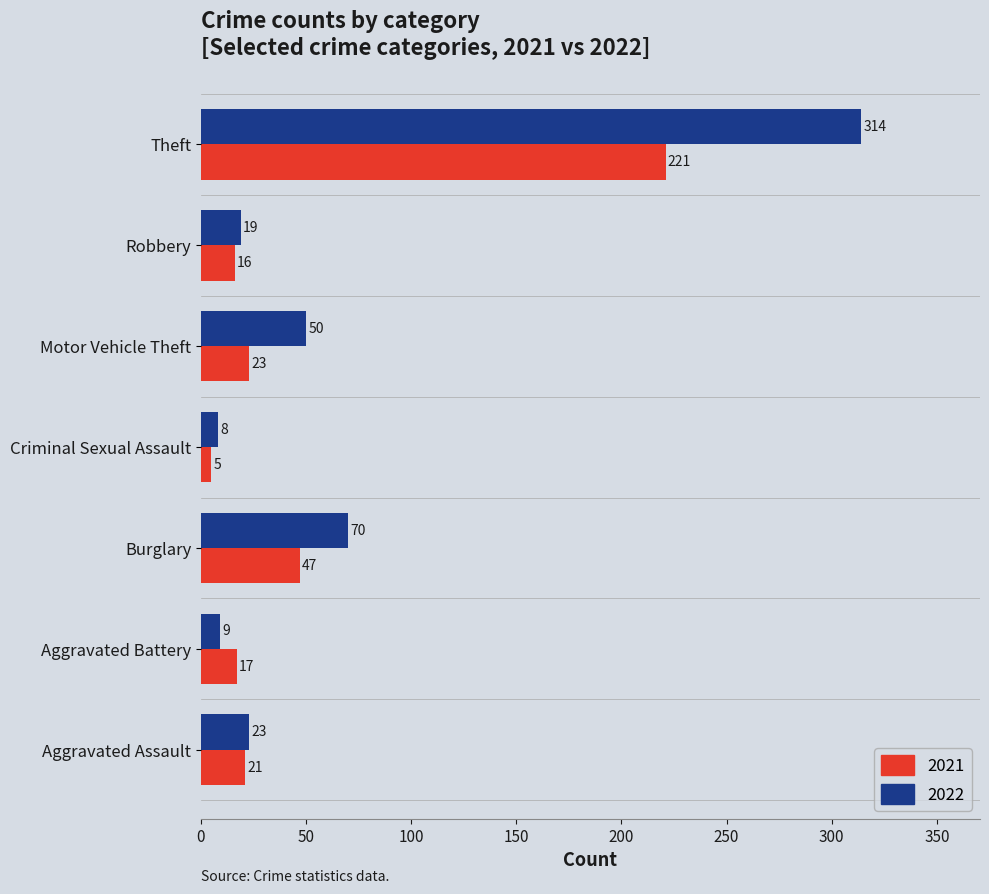

List the series in order of their peak value, highest first.

2022, 2021